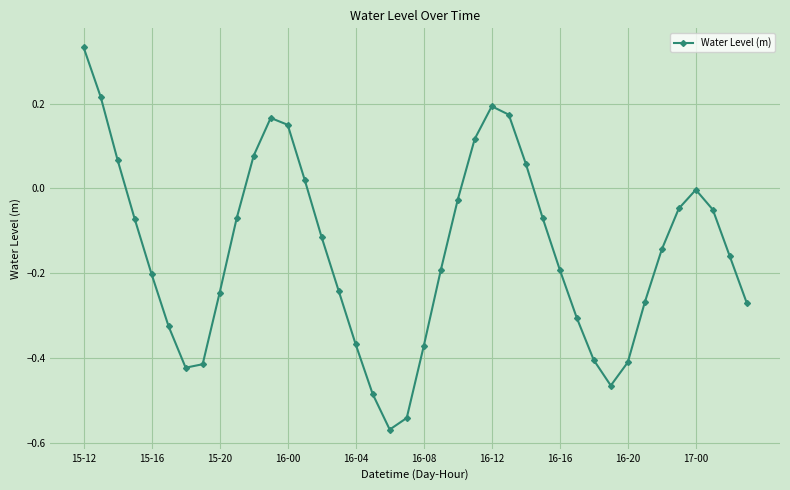

What is the sum of all values?

-5.9